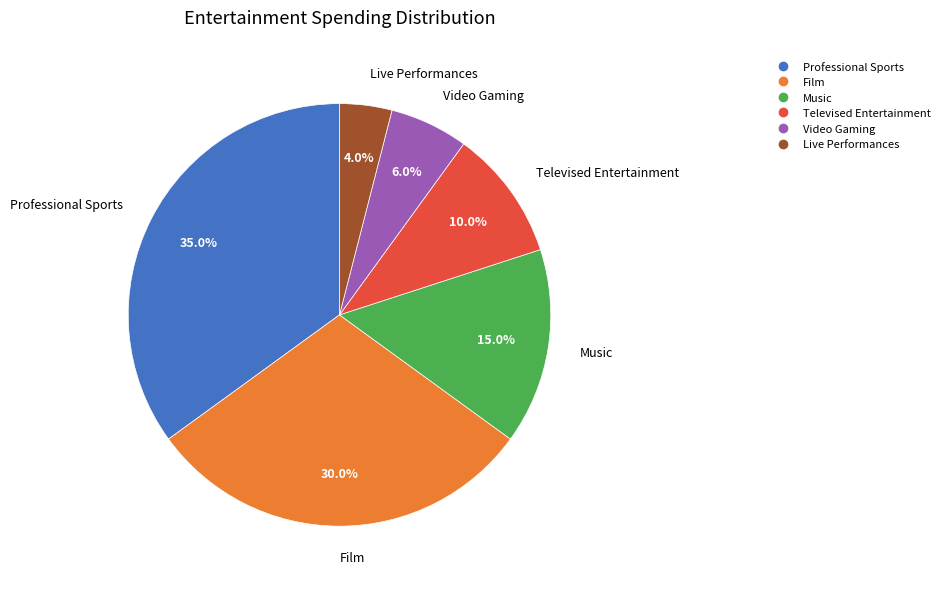

True or false: Music accounts for 10% of the total.

False